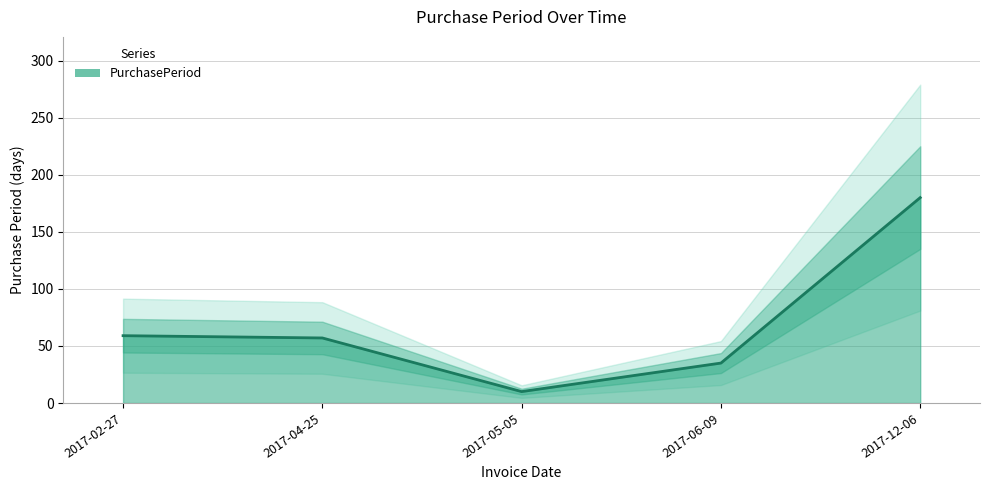

What is the label of the 2nd point from the right?

2017-06-09